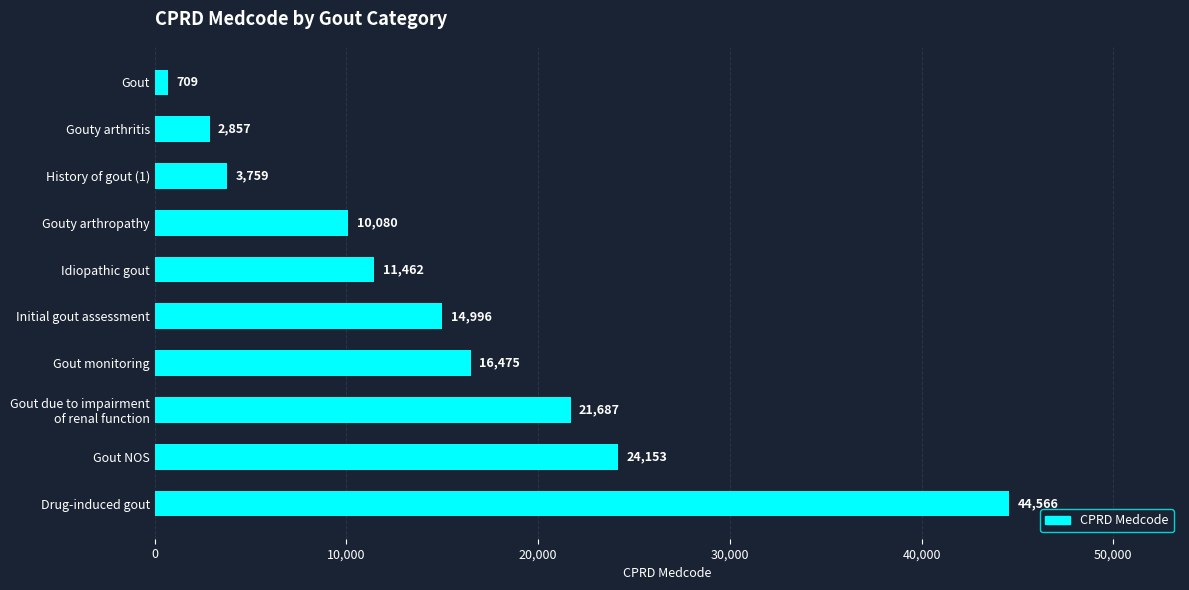

What is the average value?

15074